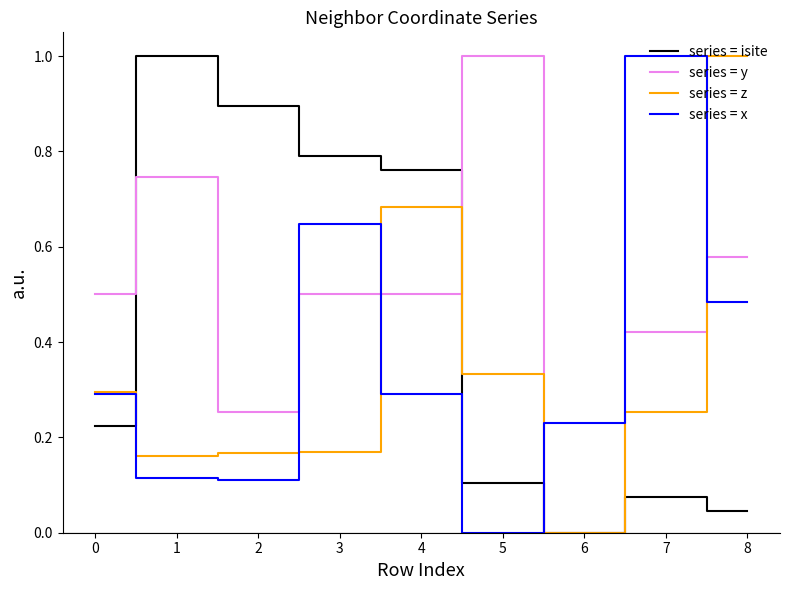

How many series = z values are between 0 and 1?

9